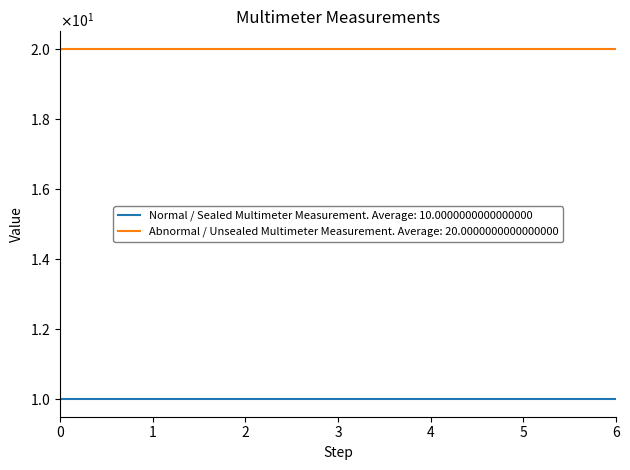

What are all the series names shown in the legend?

Normal / Sealed Multimeter Measurement. Average: 10.0000000000000000, Abnormal / Unsealed Multimeter Measurement. Average: 20.0000000000000000